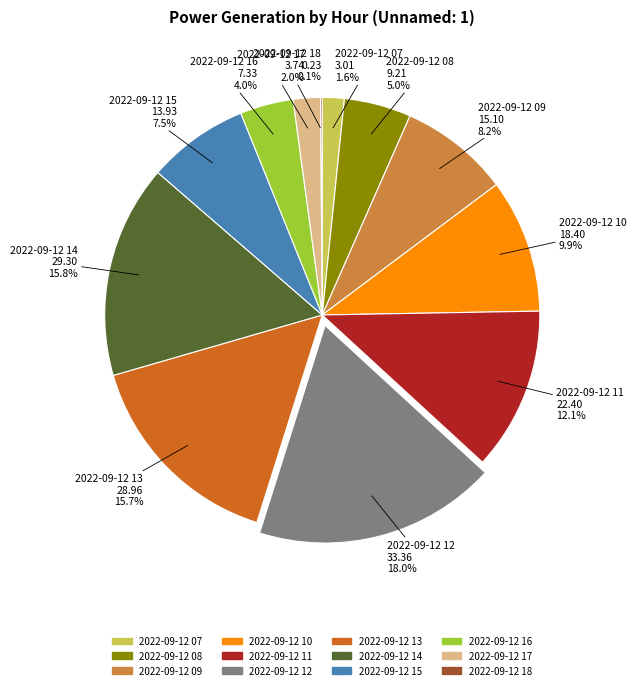

Which slice is the largest?

2022-09-12 12